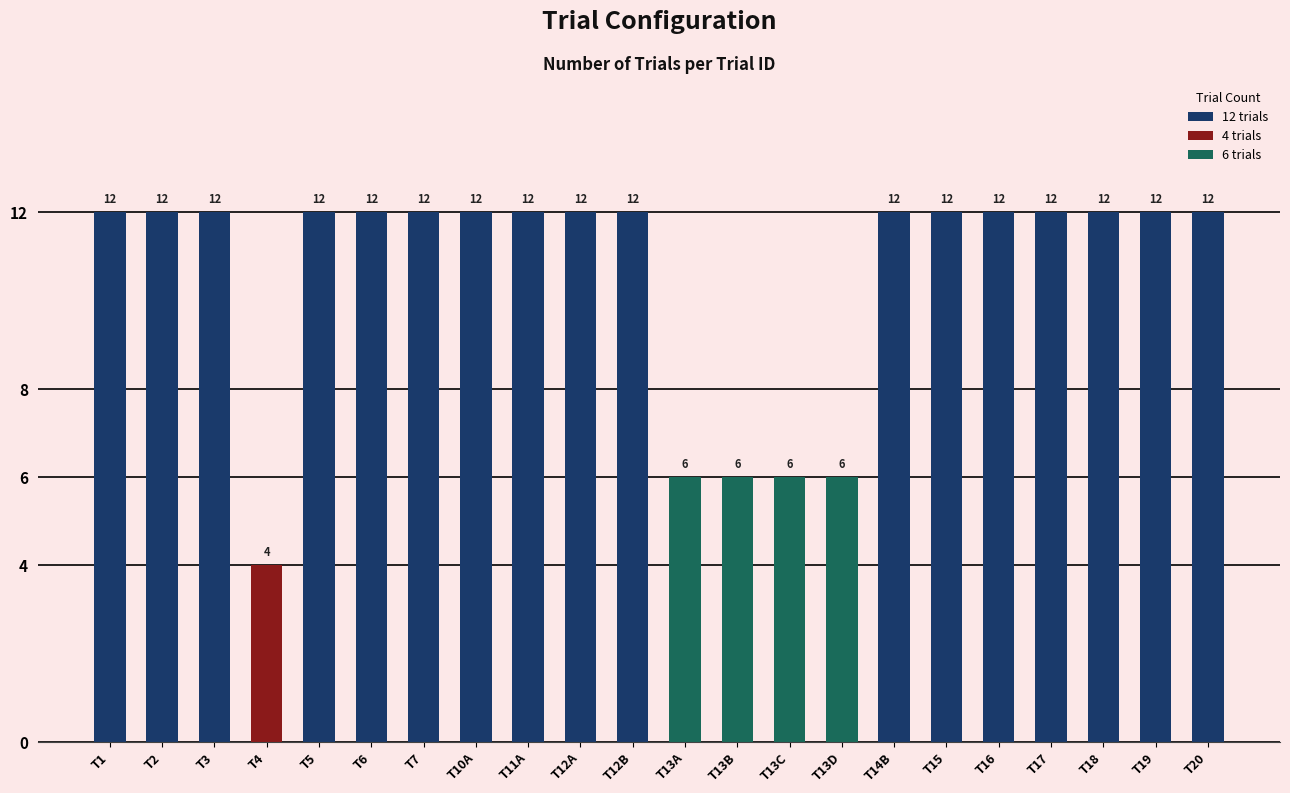

What is the average value?

11